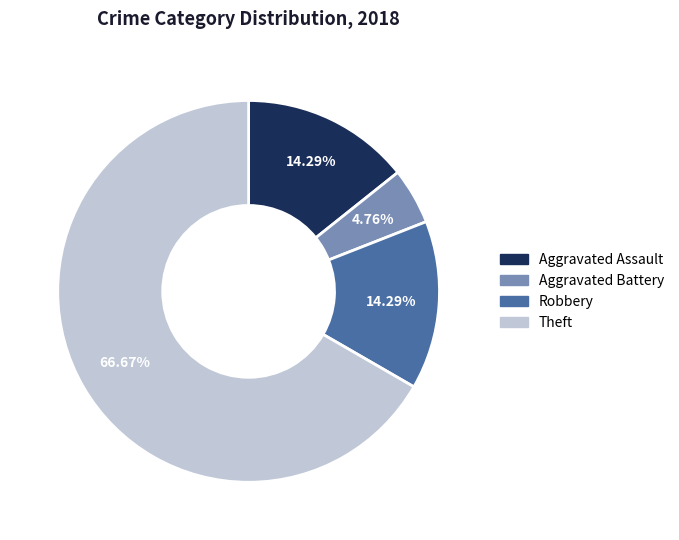

To the nearest percent, what percentage of the pie is Aggravated Assault?

14%